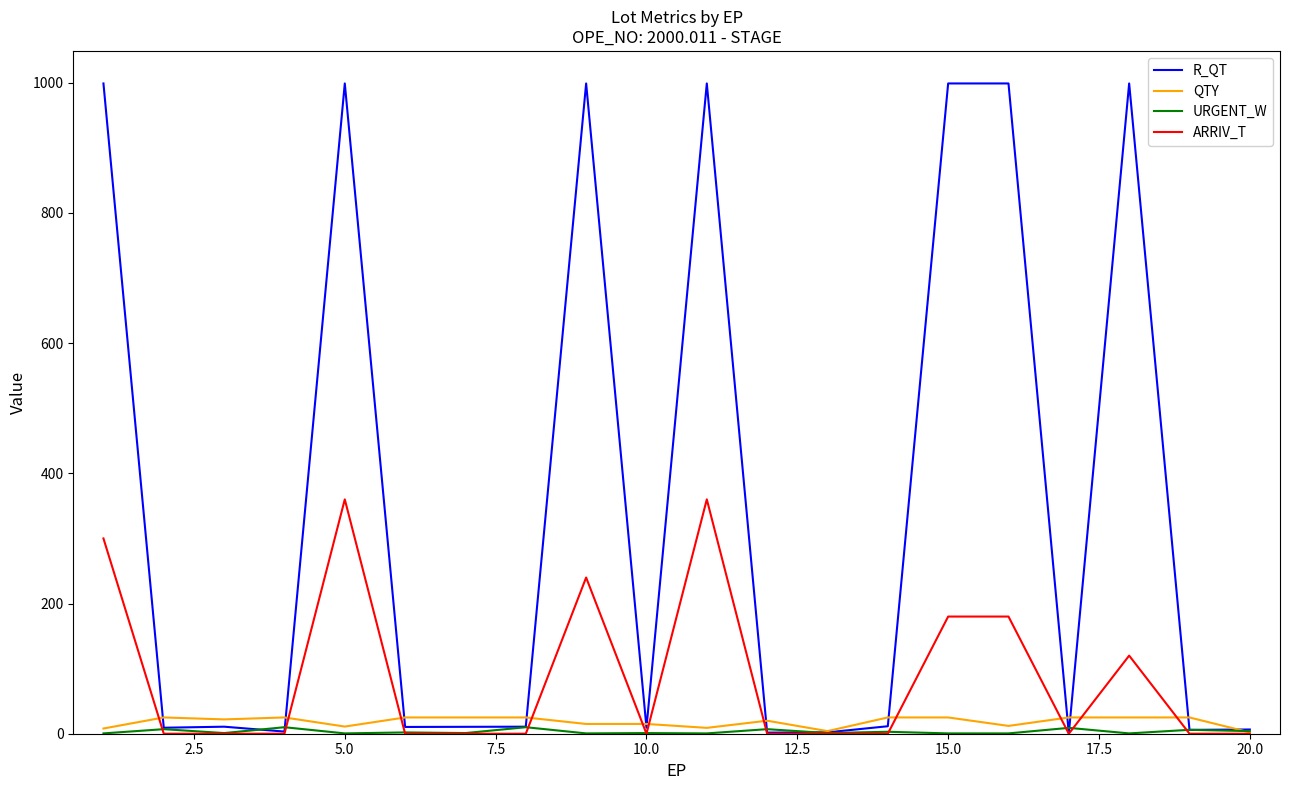

Which series has the largest total across all categories?

R_QT